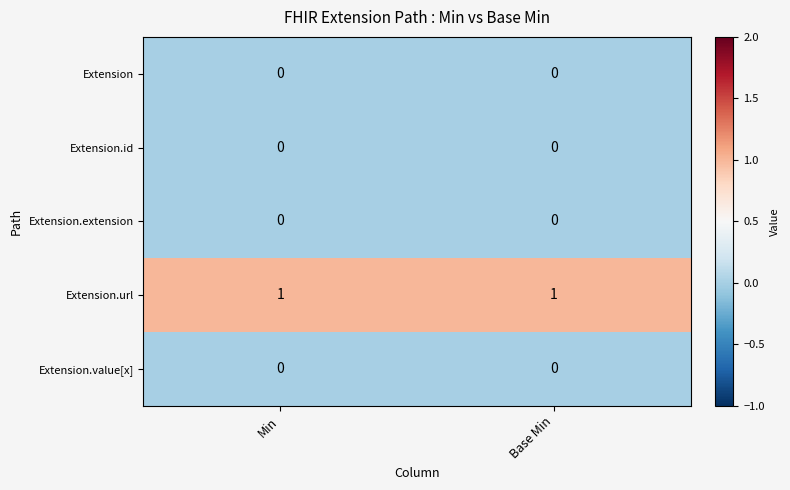

Which series has the largest total across all categories?

Extension.url